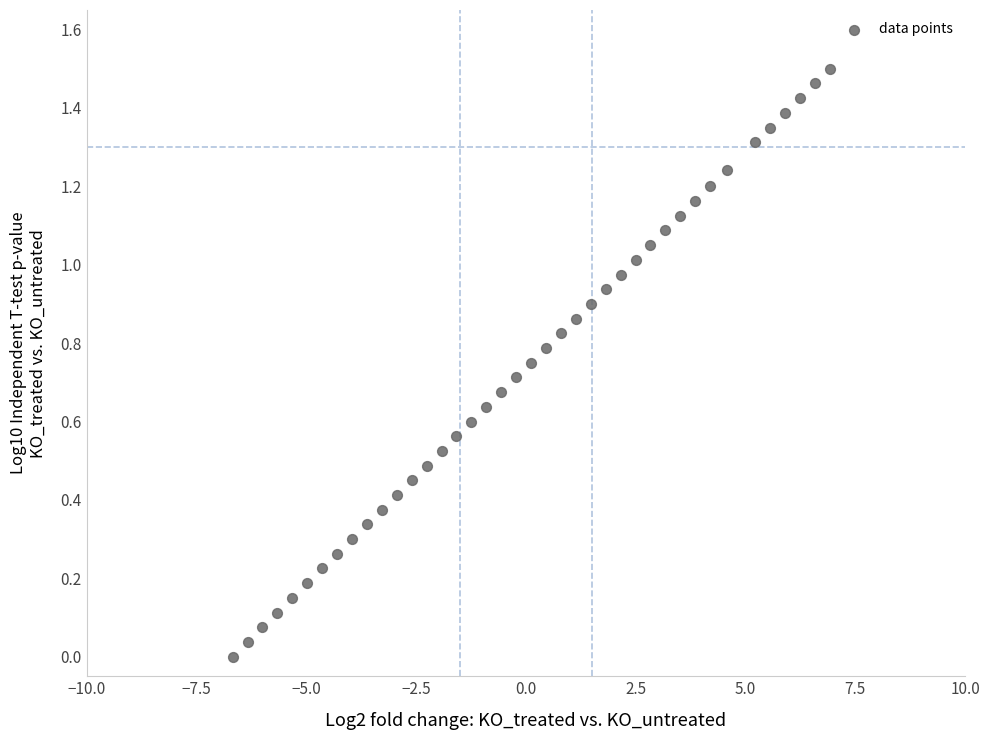

What is the range of X values (max minus min)?

13.6